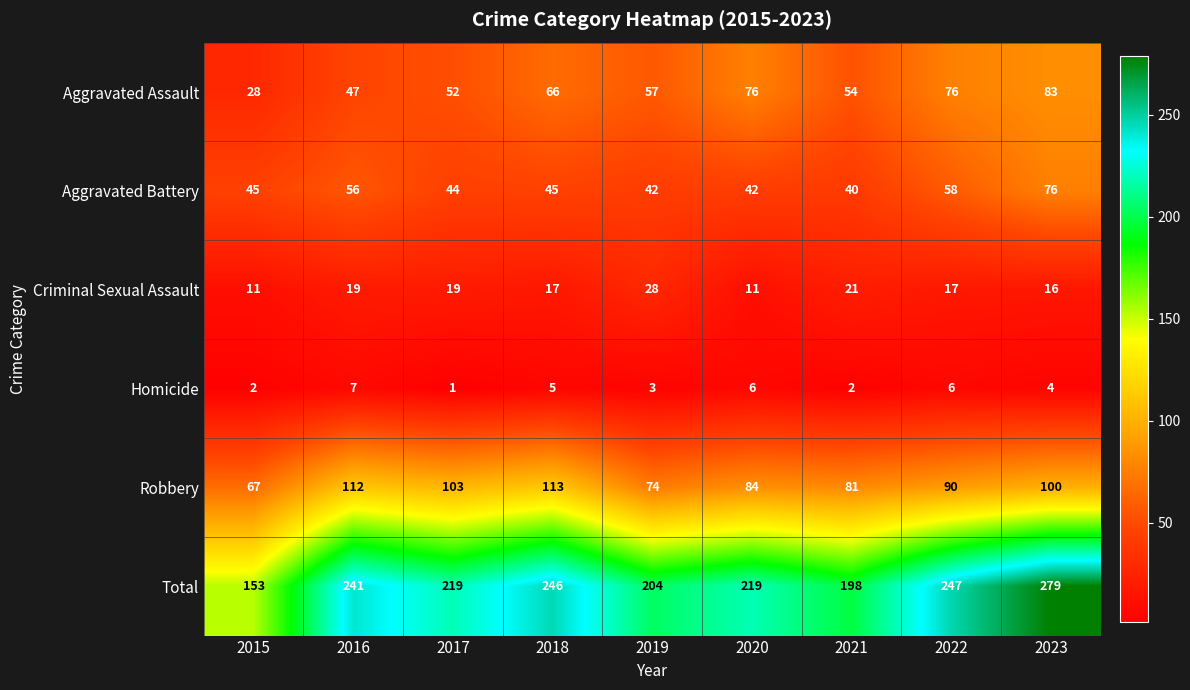

Which series has the largest total across all categories?

Total